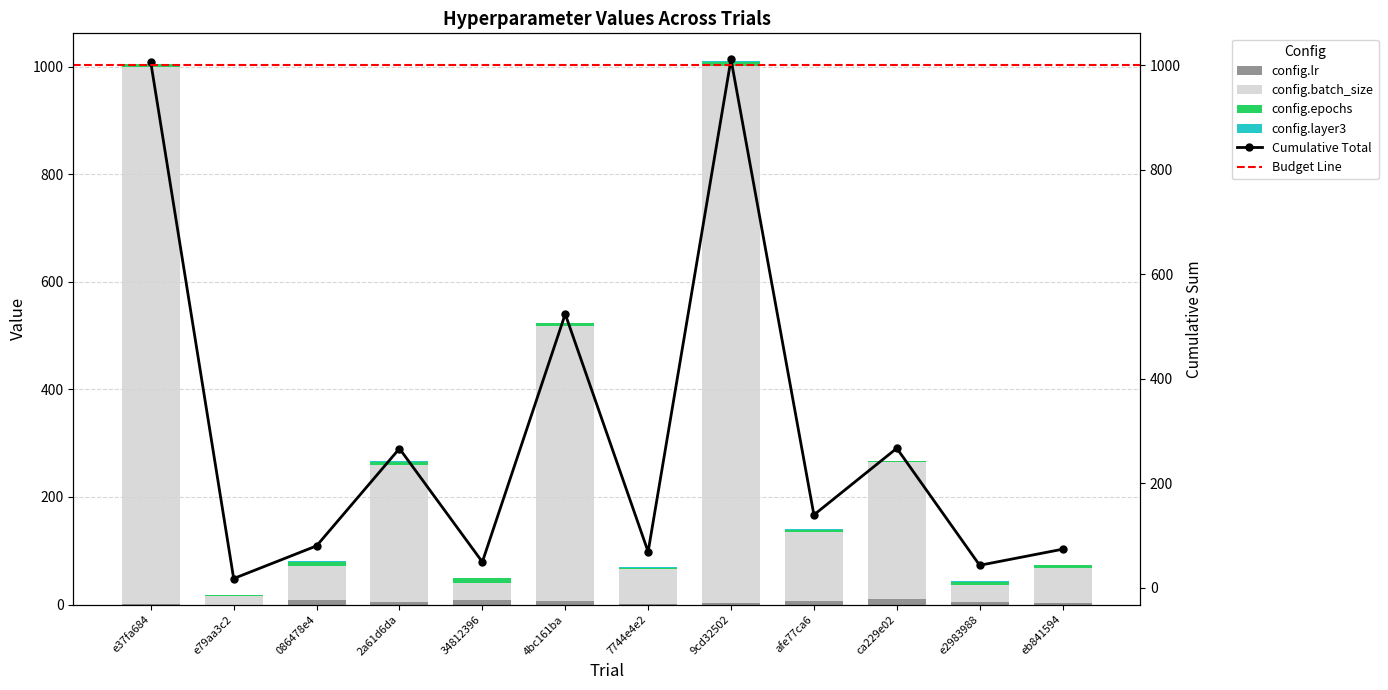

Reading left to right, list all the values displayed in this chart.

config.lr: e37fa684=0.0	e79aa3c2=0.0	086478e4=7.5	2a61d6da=3.8	34812396=8.8	4bc161ba=6.3	7744e4e2=1.3	9cd32502=1.9	afe77ca6=6.9	ca229e02=9.4	e2983988=4.4	eb841594=3.1
config.batch_size: e37fa684=1000.0	e79aa3c2=16.0	086478e4=64.0	2a61d6da=256.0	34812396=32.0	4bc161ba=512.0	7744e4e2=64.0	9cd32502=1000.0	afe77ca6=128.0	ca229e02=256.0	e2983988=32.0	eb841594=64.0
config.epochs: e37fa684=5.0	e79aa3c2=2.0	086478e4=7.0	2a61d6da=5.0	34812396=8.0	4bc161ba=6.0	7744e4e2=3.0	9cd32502=8.0	afe77ca6=4.0	ca229e02=2.0	e2983988=6.0	eb841594=7.0
config.layer3: e37fa684=1.0	e79aa3c2=0.0	086478e4=2.0	2a61d6da=2.0	34812396=1.0	4bc161ba=0.0	7744e4e2=1.0	9cd32502=2.0	afe77ca6=1.0	ca229e02=0.0	e2983988=1.0	eb841594=0.0